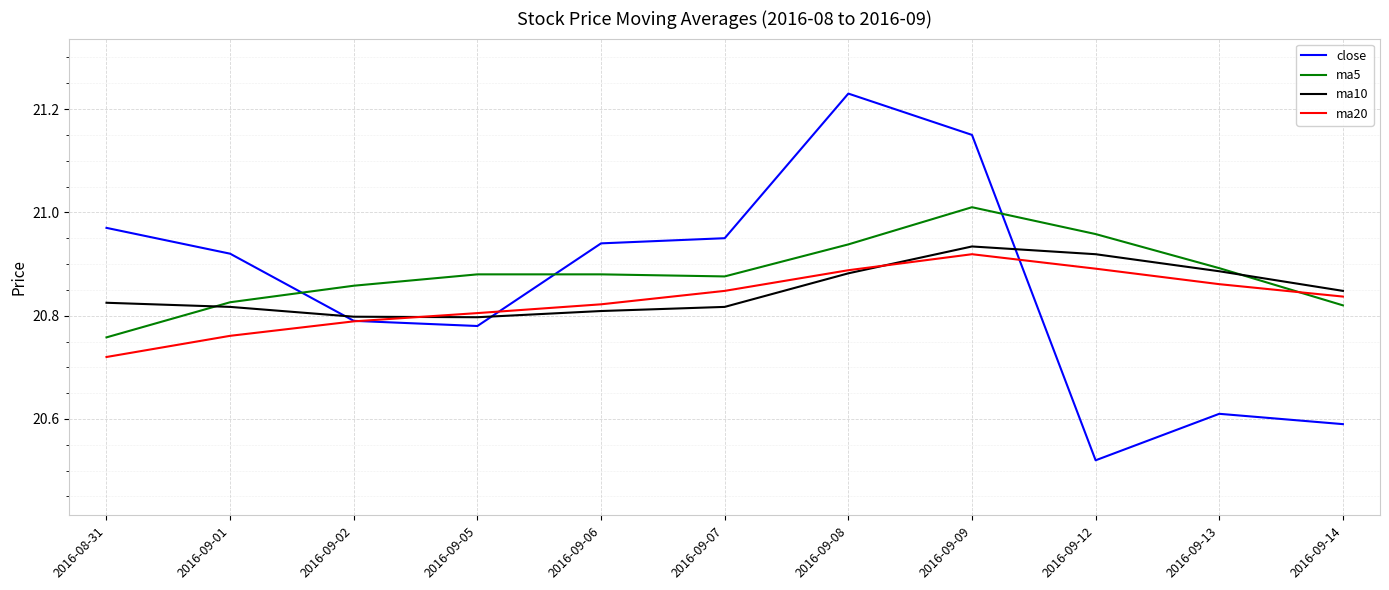

How many distinct data groups are displayed?

4